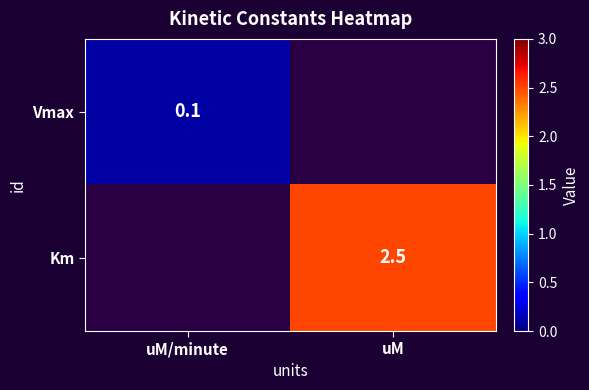

True or false: Vmax has a value of 0.2 at uM/minute.

False